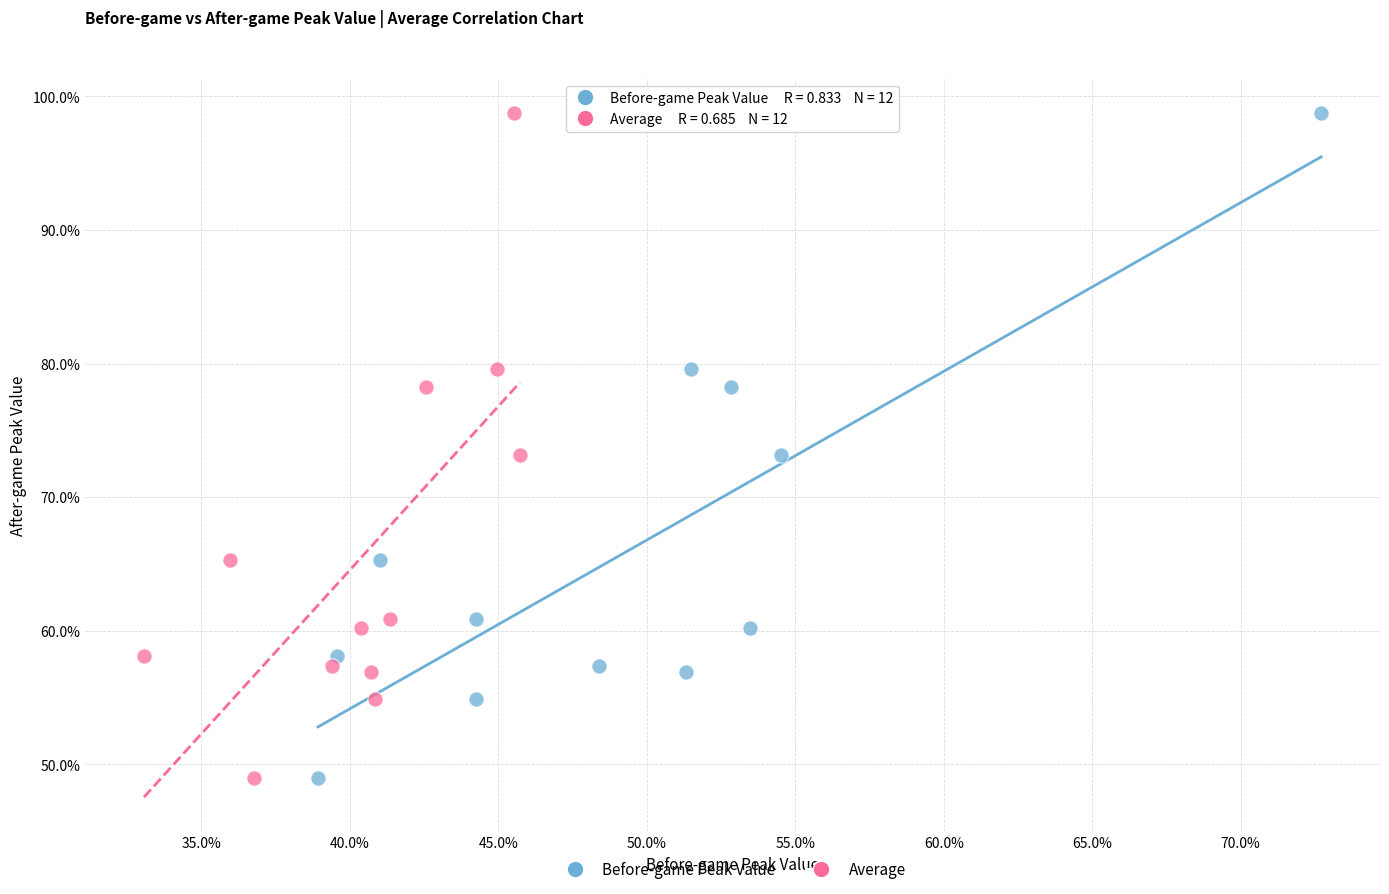

What are all the series names shown in the legend?

Before-game Peak Value, Average